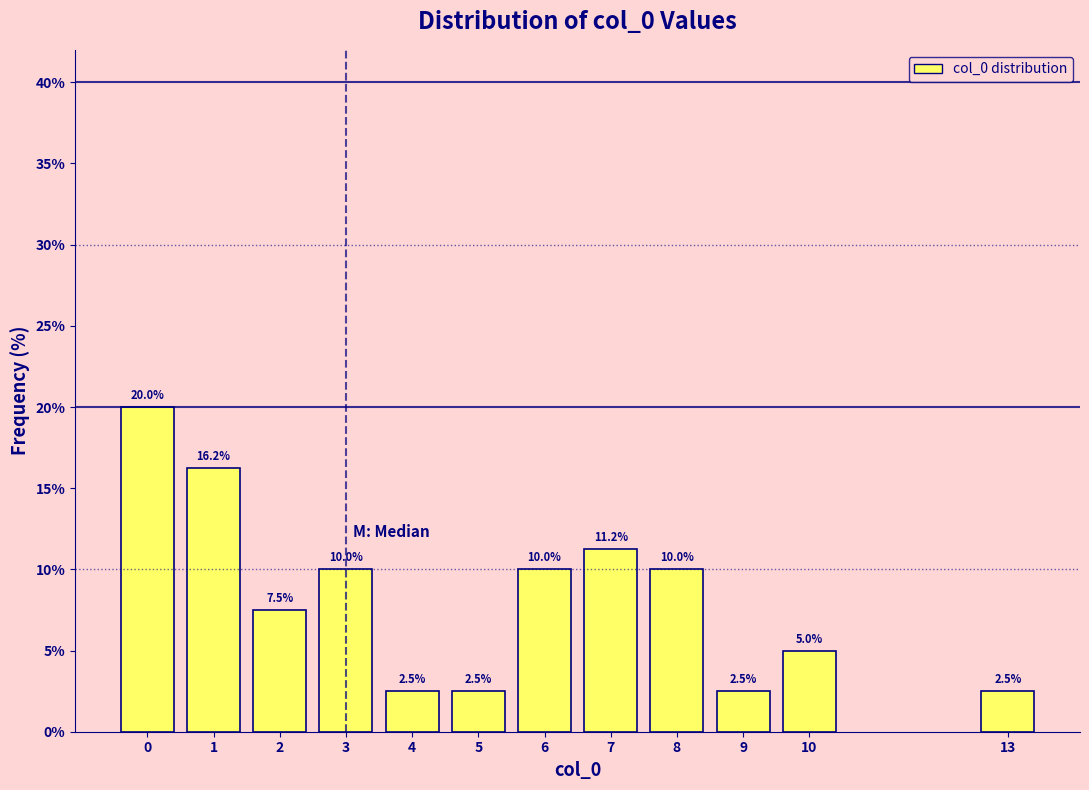

Read the value at 0.

20.0